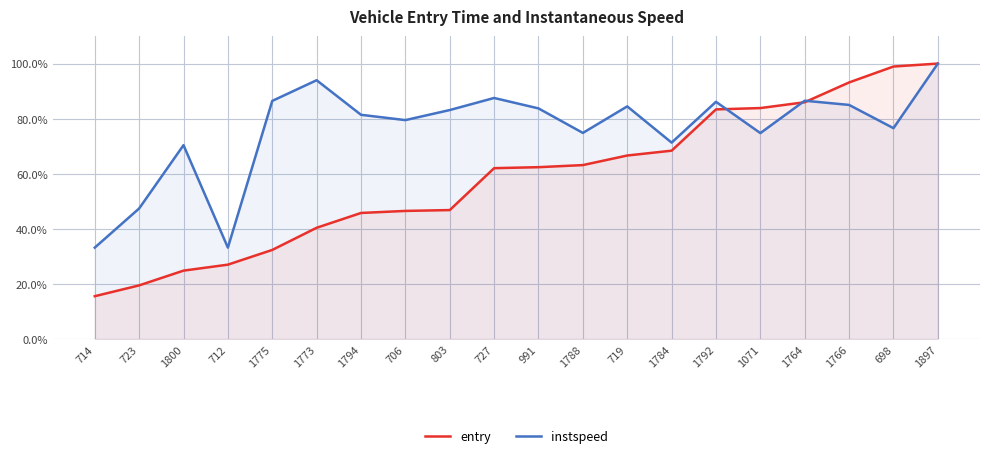

True or false: instspeed and entry cross at least once.

True